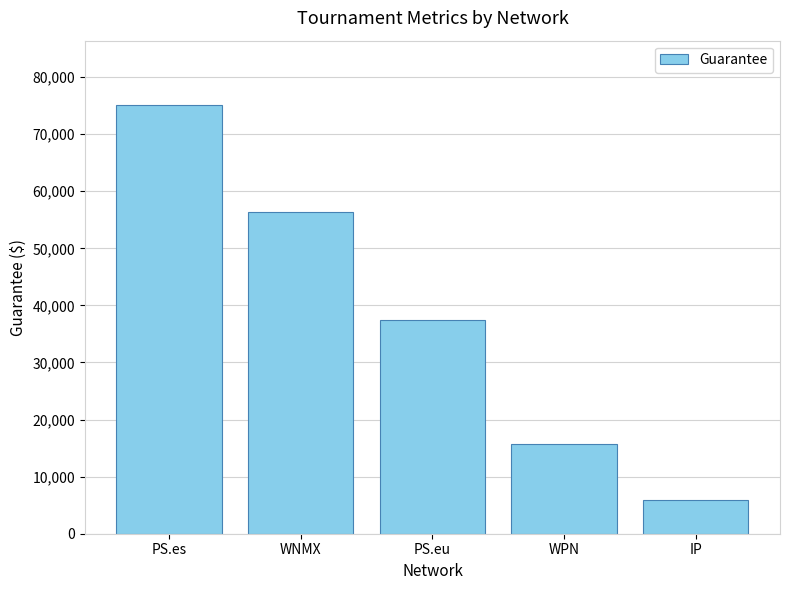

What is the value of the 2nd bar from the left?

56390